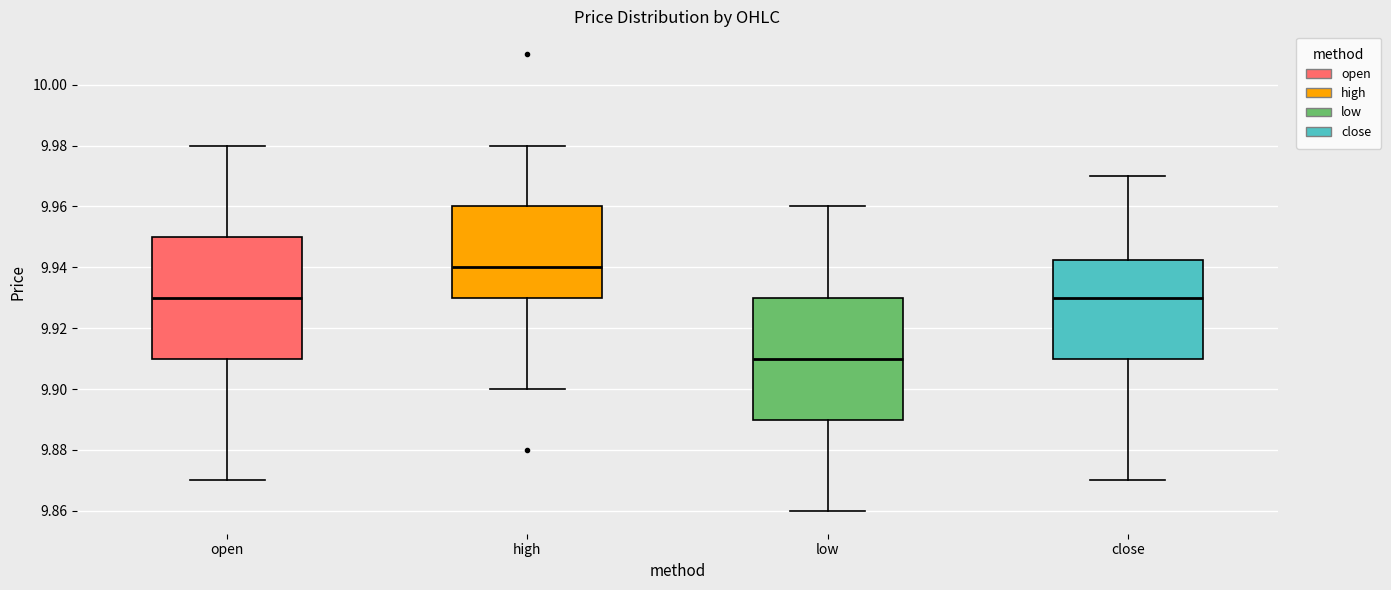

Reading left to right, transcribe this box plot: for each box, give where its median line is, the range the box spans, and where its two whiskers end, as read against the y-axis. The values are not printed on the chart, so give them approximately, as read against the axis.

open: median 9.930, box 9.910 to 9.950, whiskers 9.870 to 9.980
high: median 9.940, box 9.930 to 9.960, whiskers 9.900 to 9.980
low: median 9.910, box 9.890 to 9.930, whiskers 9.860 to 9.960
close: median 9.930, box 9.910 to 9.942, whiskers 9.870 to 9.970